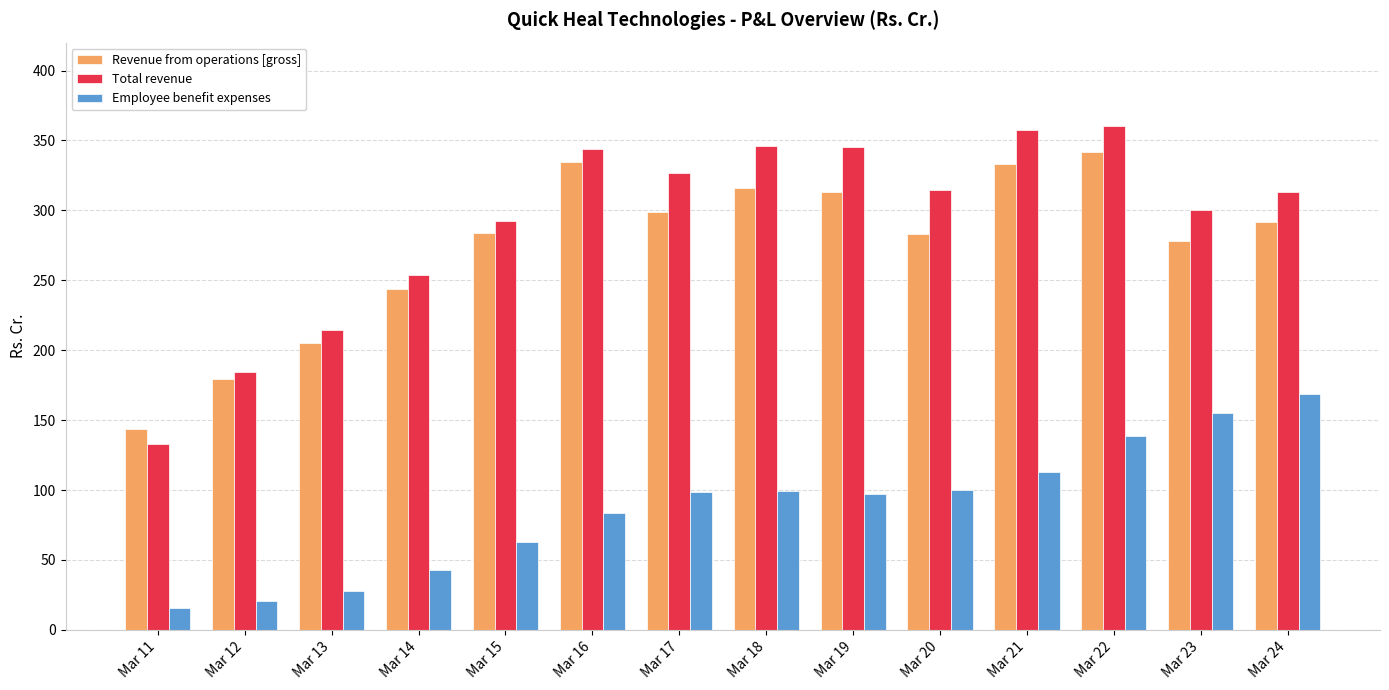

What is the sum of the Employee benefit expenses values at Mar 14 and Mar 17?

141.3